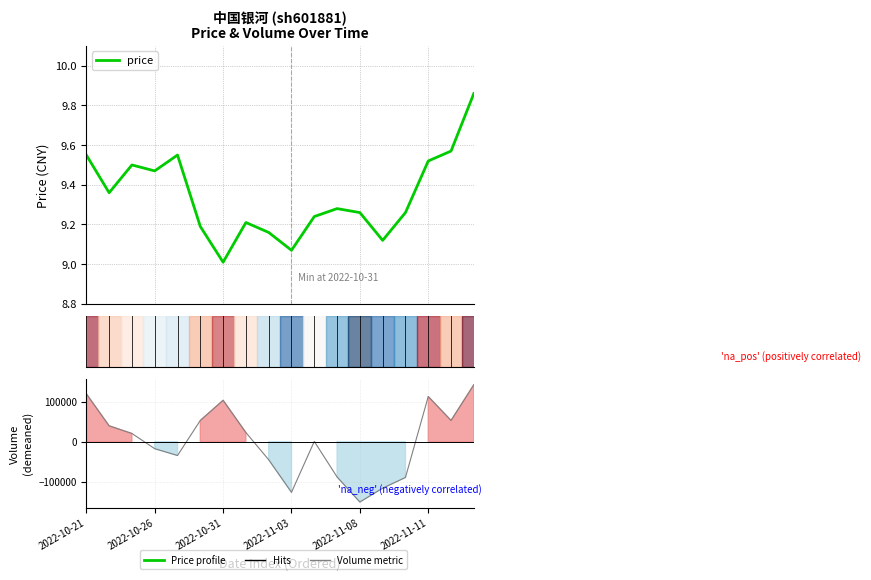

Which has a higher value, 17 or 12?

17